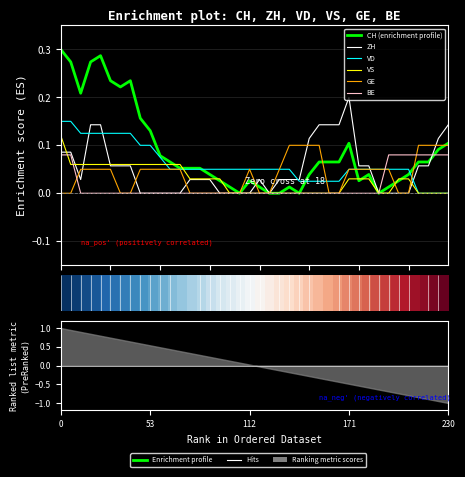

How many data points does each series have?

40